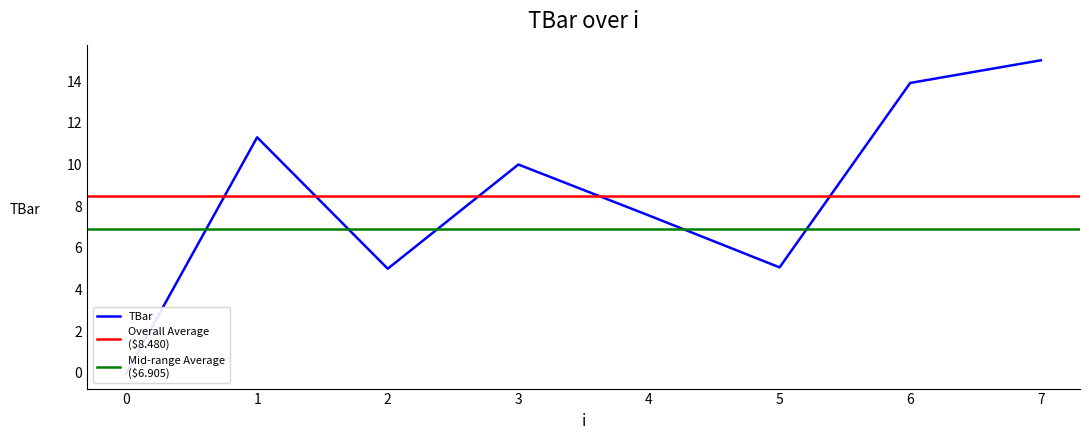

What is the difference between the values at 5 and 7?

9.9